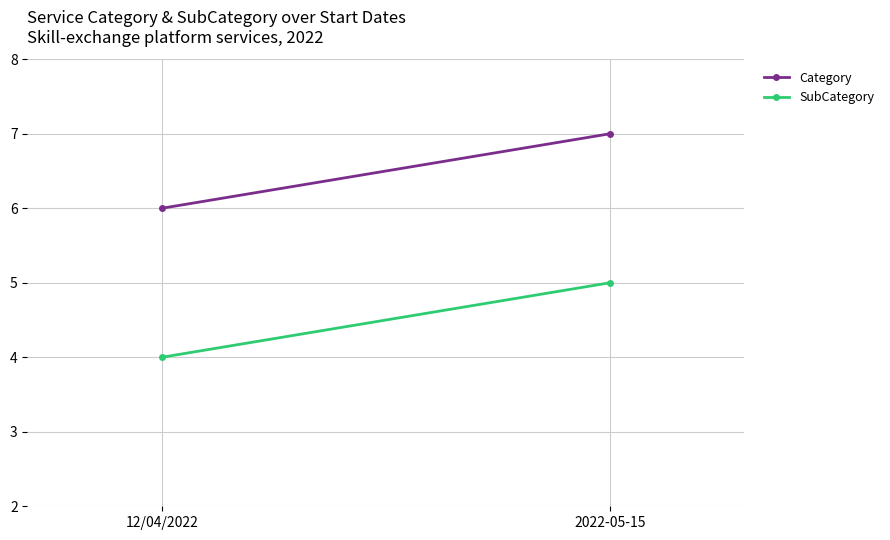

What is the label of the 1st point from the left?

12/04/2022